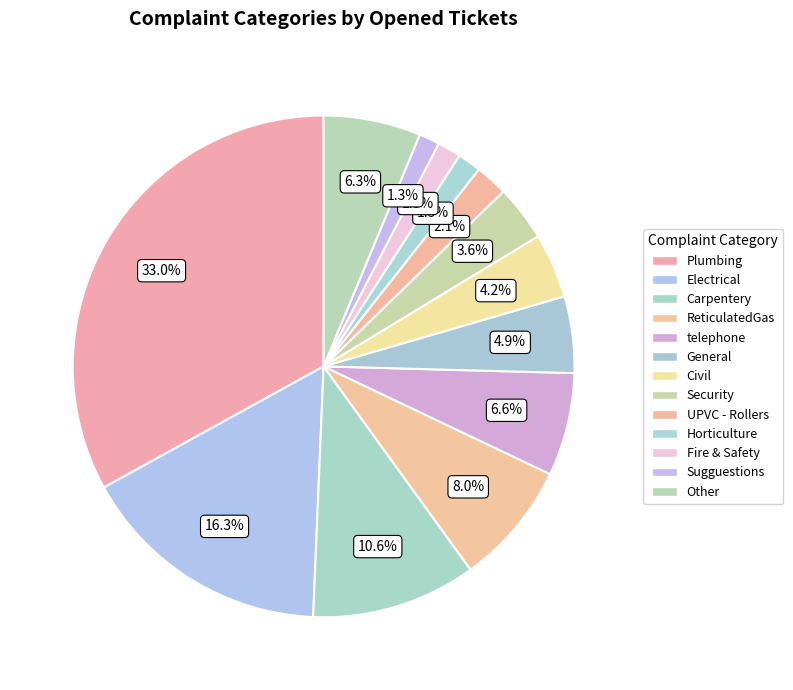

How many segments does this pie chart have?

13